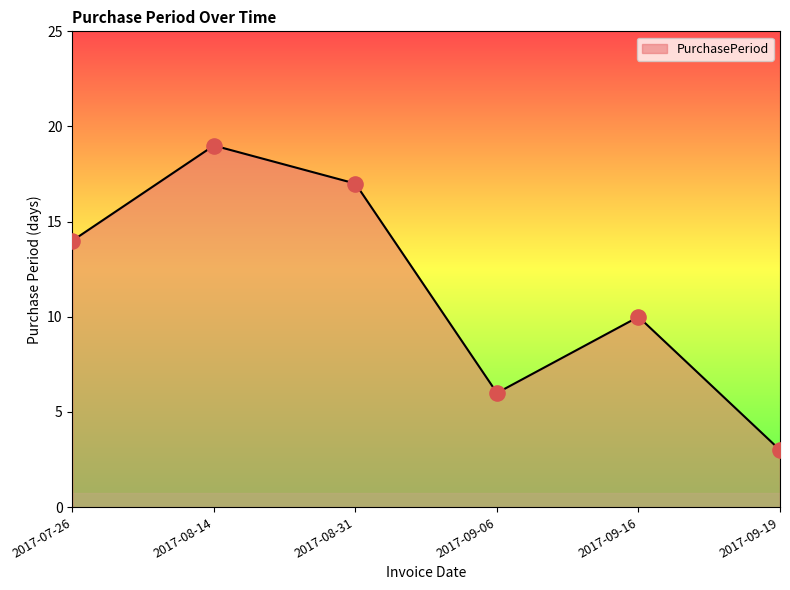

Between 2017-07-26 and 2017-08-31, which is larger?

2017-08-31